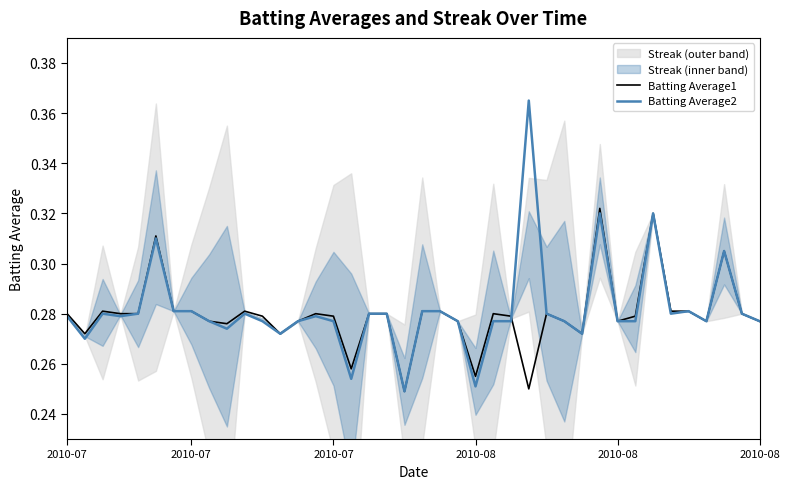

What is the greatest value displayed?

0.4